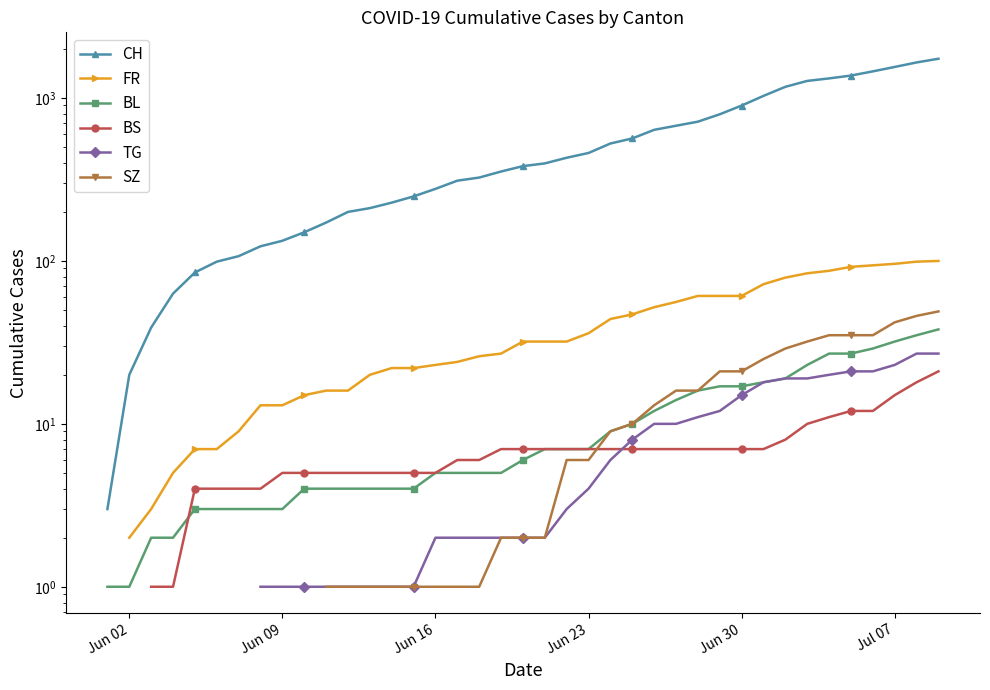

How many values in TG are above zero?

32